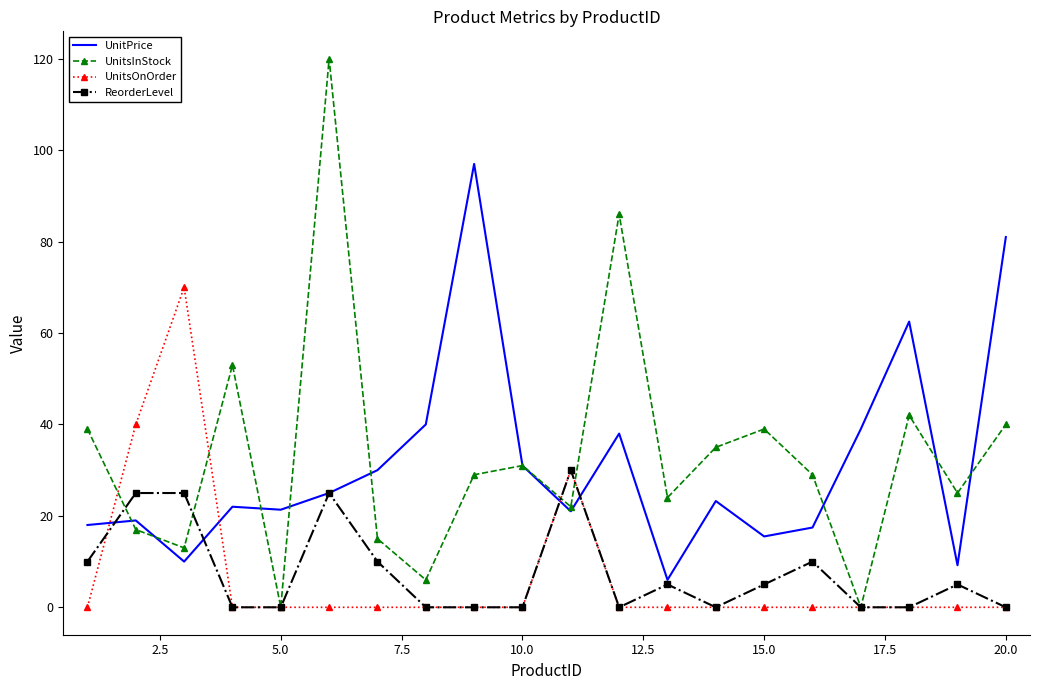

True or false: UnitsOnOrder and UnitPrice cross at least once.

True